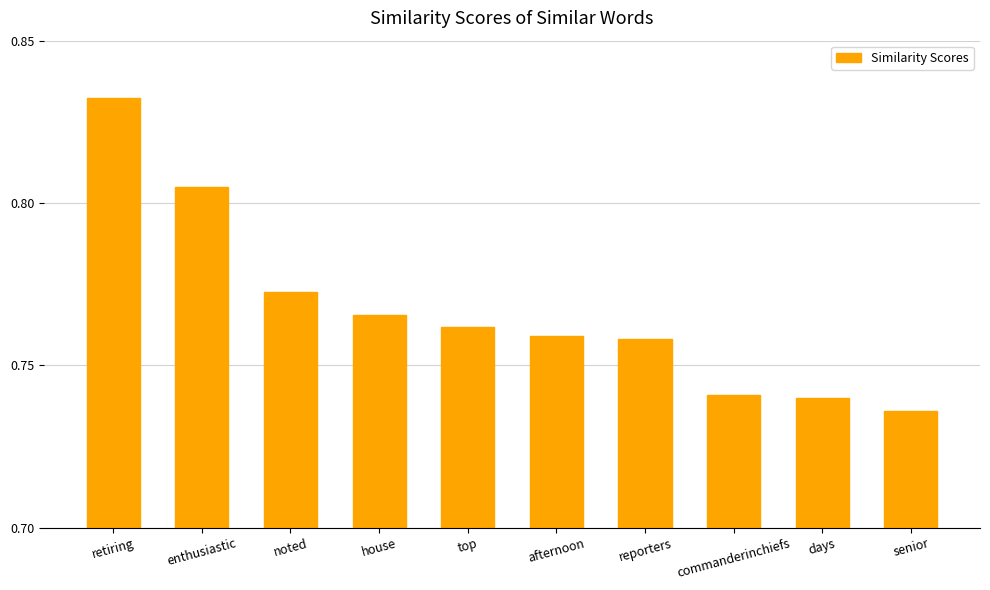

At which category does the chart reach its peak across all series?

retiring